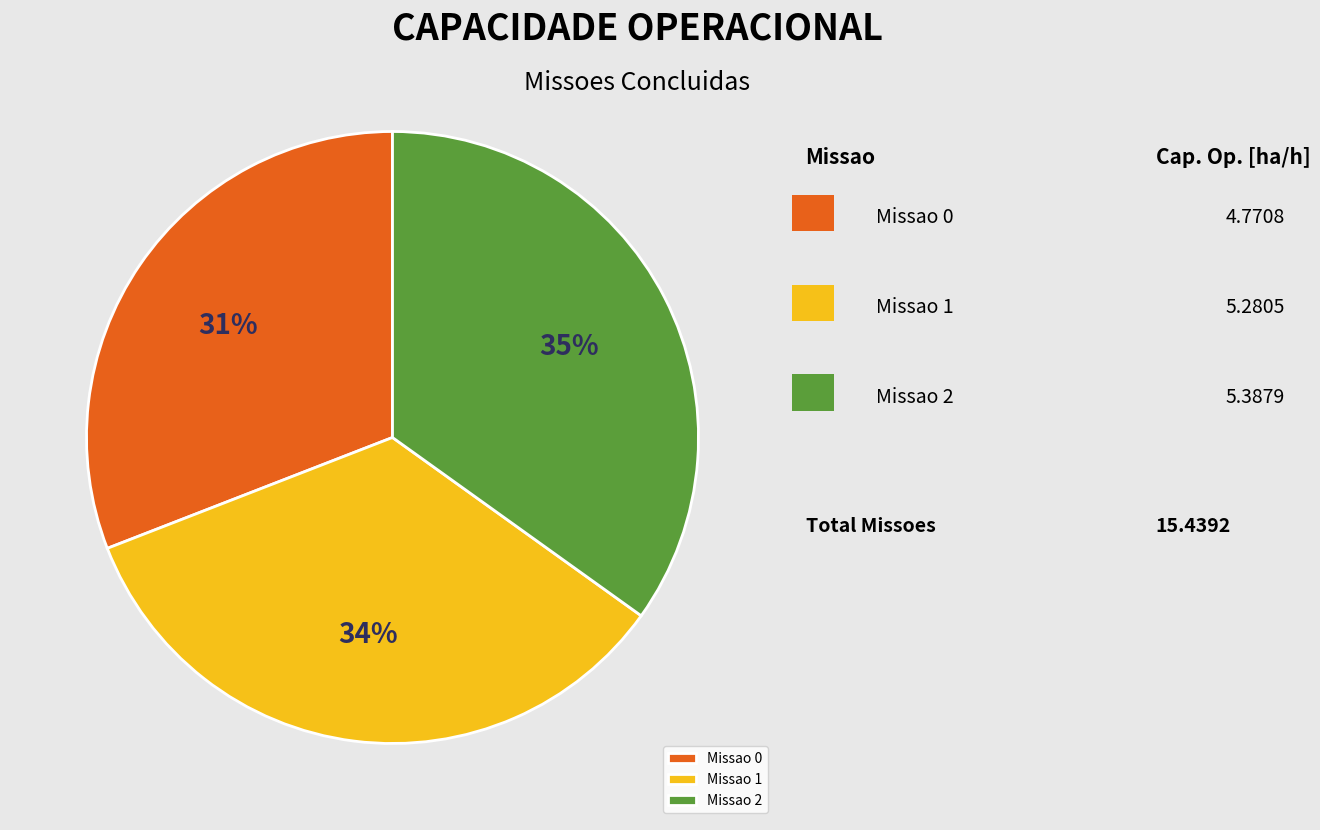

Rank the categories by value from lowest to highest.

Missao 0, Missao 1, Missao 2